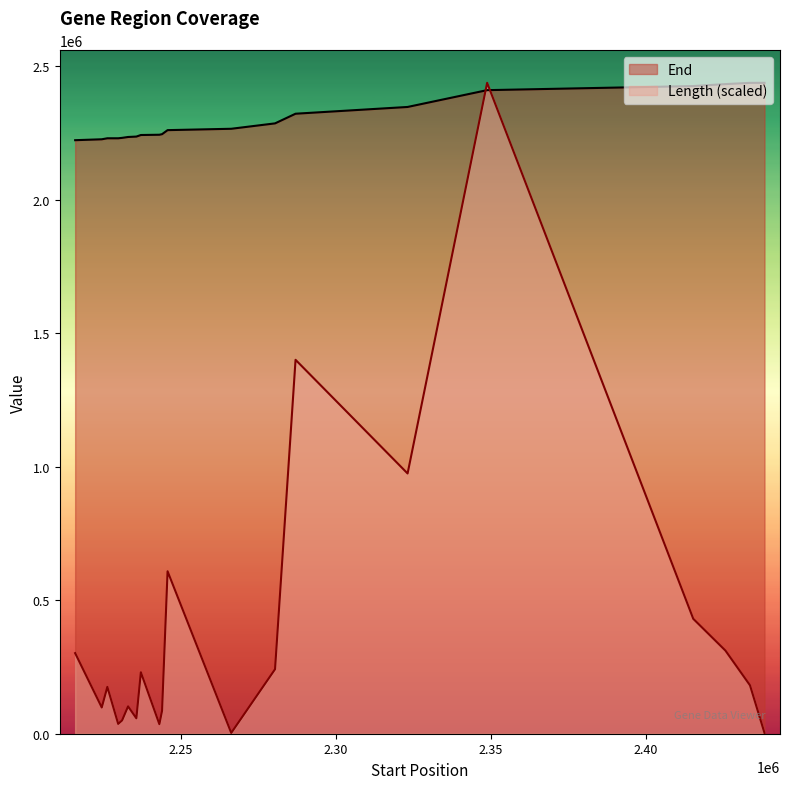

What is the difference between the maximum and second lowest values in the Length series?

2435389.3